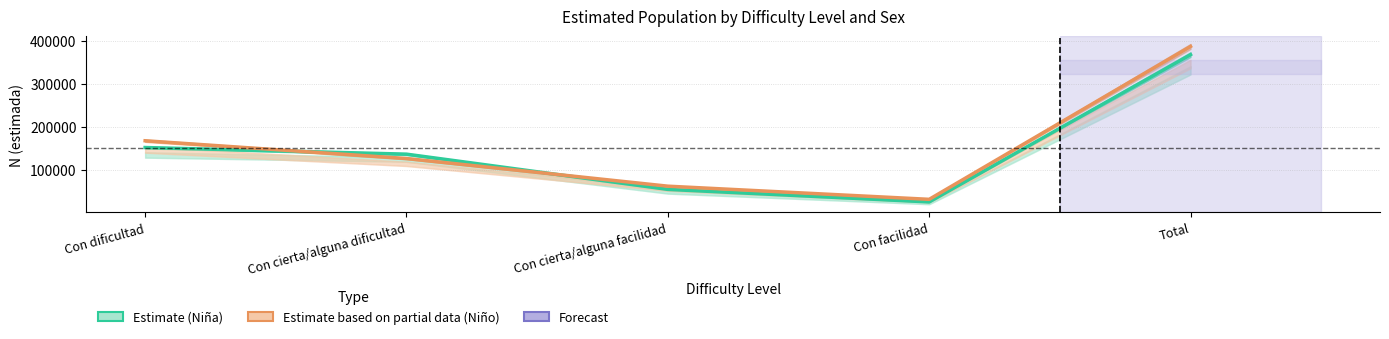

Reading left to right, transcribe all the data shown in this chart.

Niña (Estimate): Con dificultad=151972	Con cierta/alguna dificultad=136540	Con cierta/alguna facilidad=54477	Con facilidad=25271	Total=368261
Niño (Estimate based on partial data): Con dificultad=167729	Con cierta/alguna dificultad=126377	Con cierta/alguna facilidad=61965	Con facilidad=31323	Total=387394